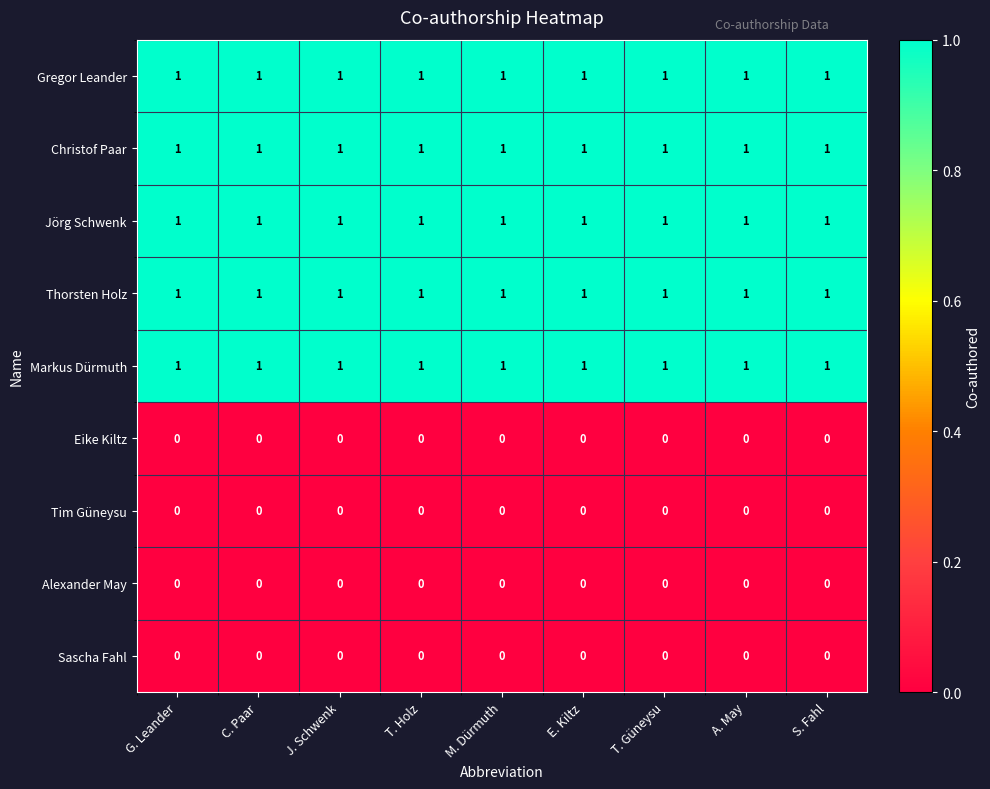

What is the total value across all series at S. Fahl?

5